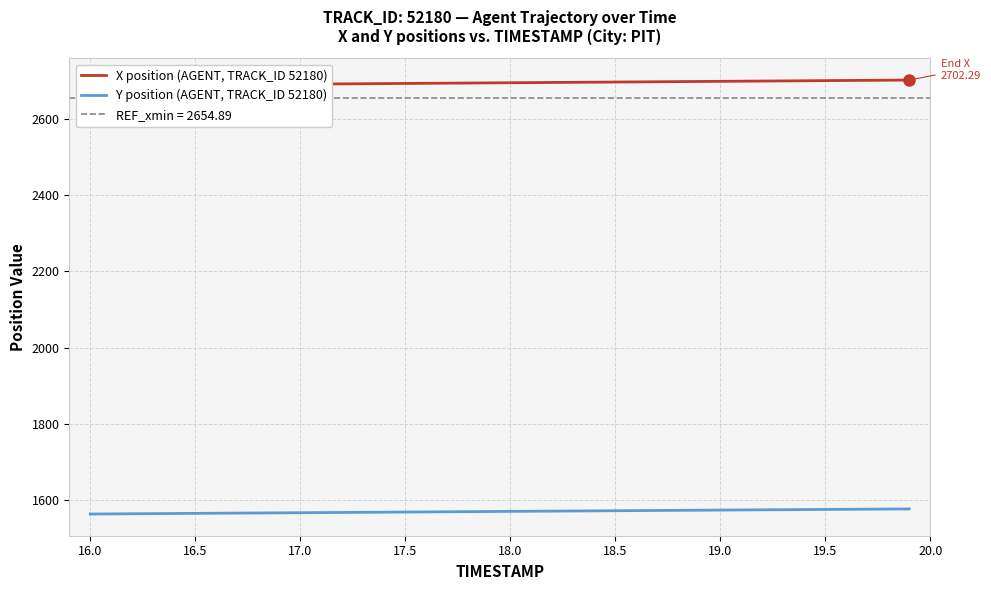

Read the Y position (AGENT, TRACK_ID 52180) value at 18.5.

1572.3